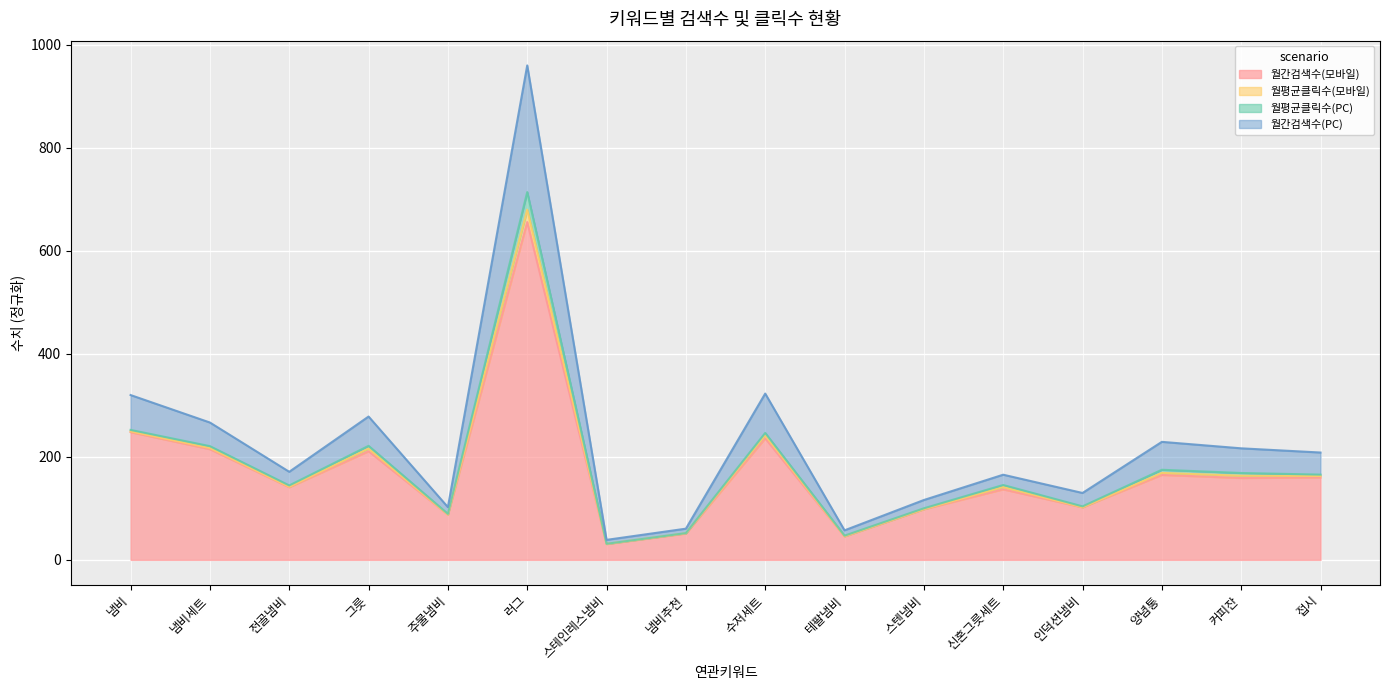

What position from the right is 신혼그릇세트?

5